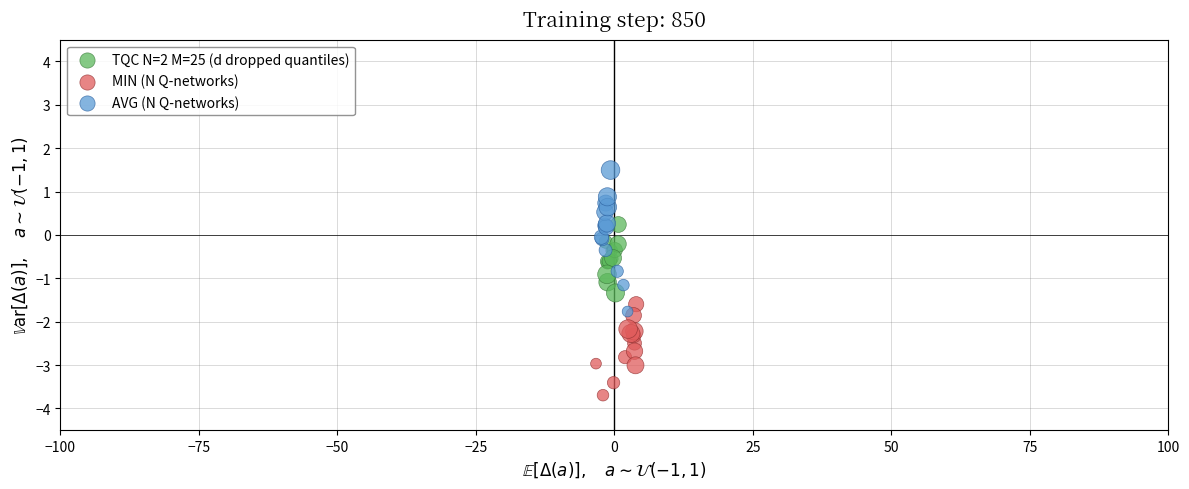

What are all the series names shown in the legend?

TQC N=2 M=25 (d dropped quantiles), MIN (N Q-networks), AVG (N Q-networks)